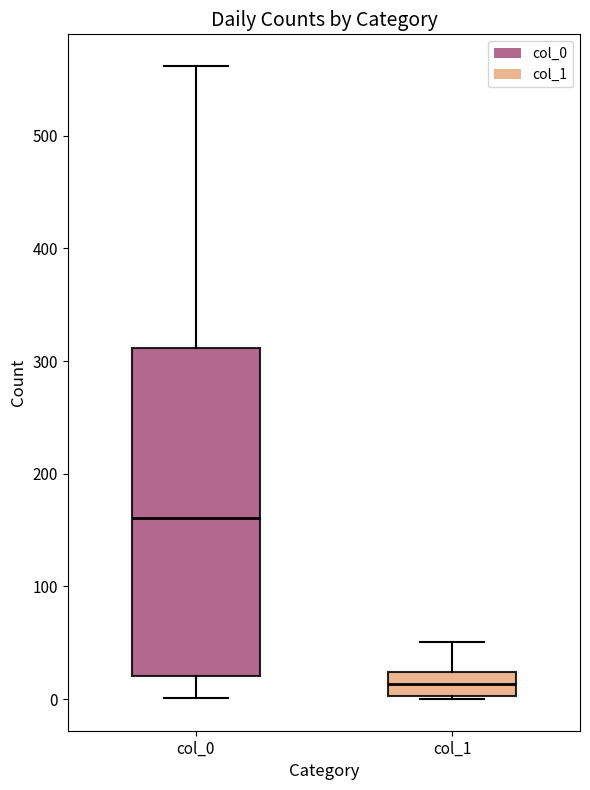

Which box has the lowest median line?

col_1